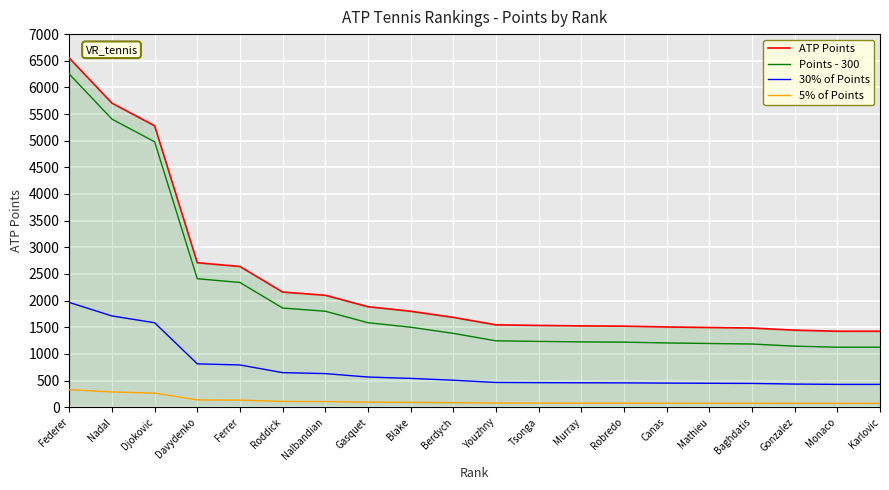

The ATP Points series shows 395.5 at Mathieu. True or false?

False